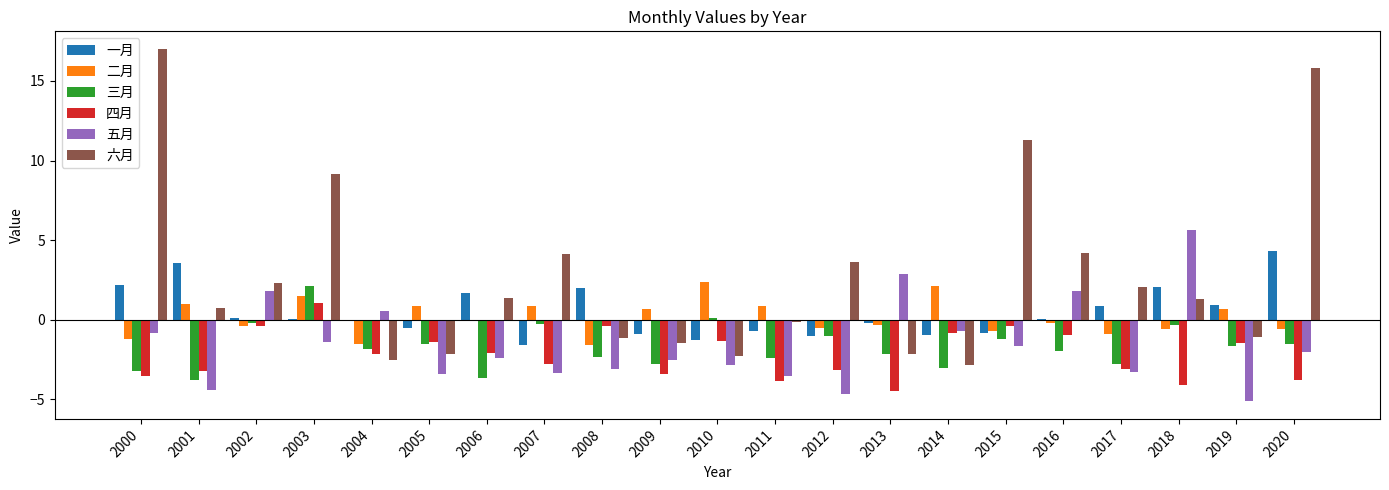

Which category has the highest value in the 二月 series?

2010